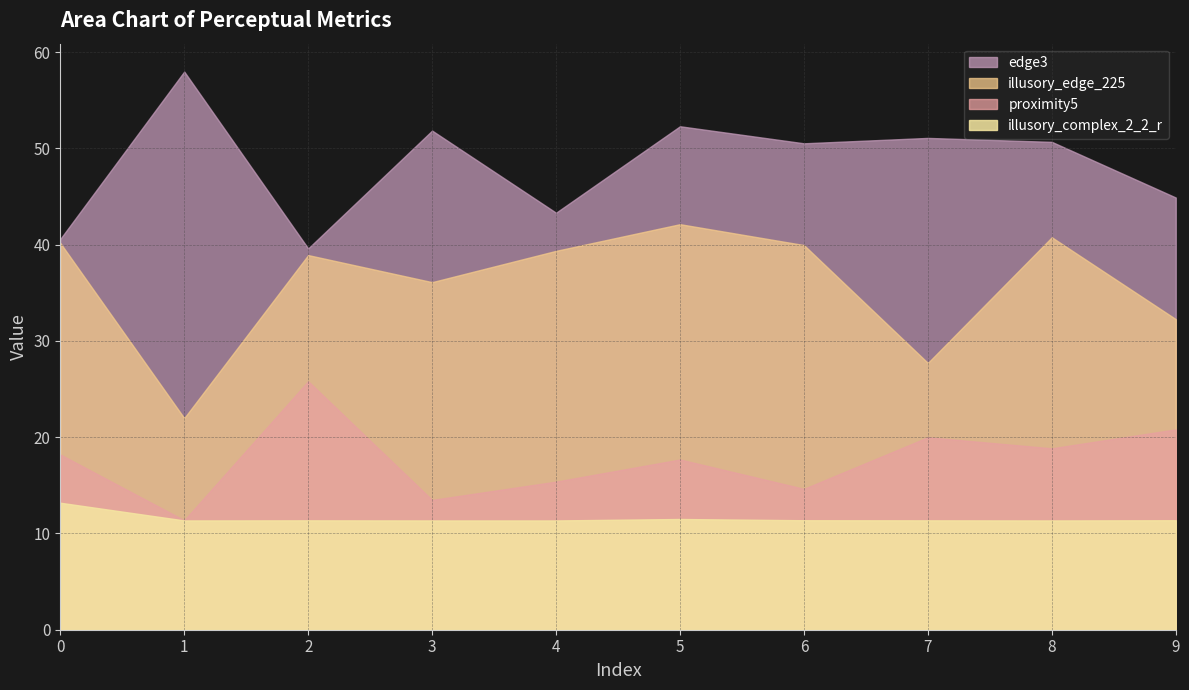

Rank the categories by proximity5 value from highest to lowest.

2, 9, 7, 8, 0, 5, 4, 6, 3, 1